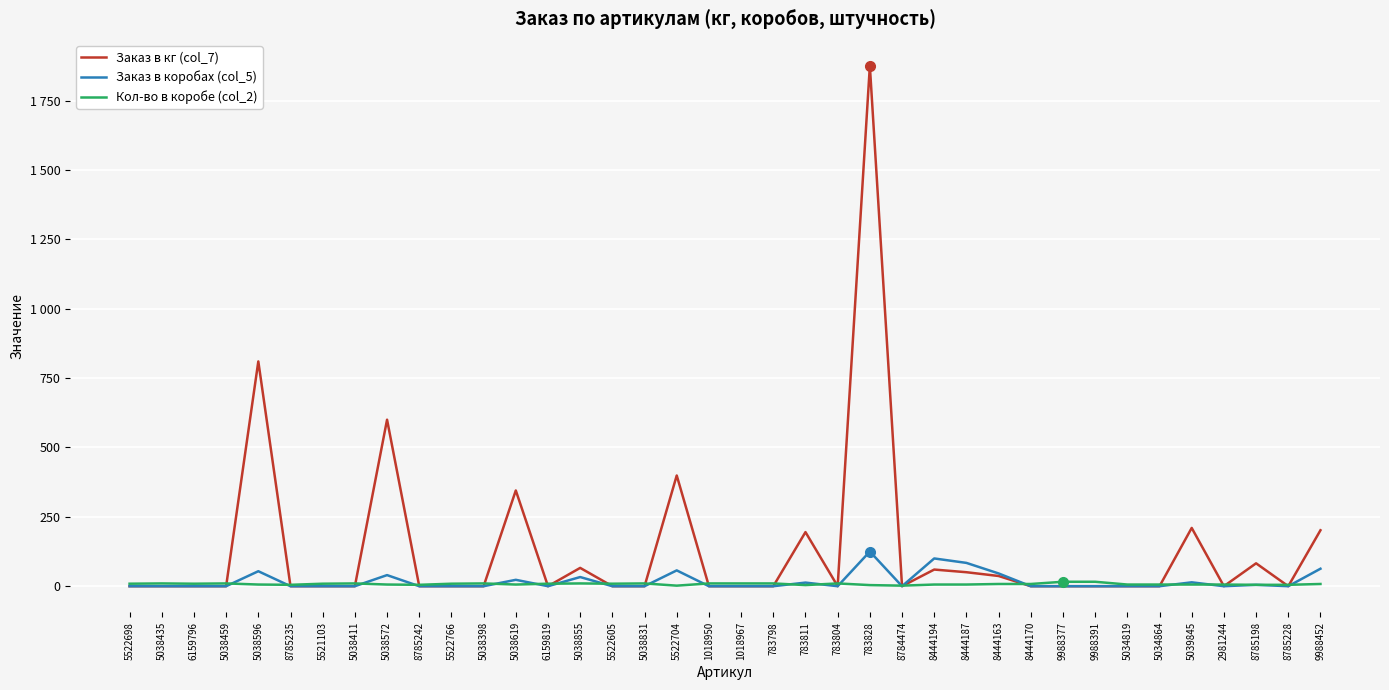

What are all the series names shown in the legend?

Заказ в кг (col_7), Заказ в коробах (col_5), Кол-во в коробе (col_2)